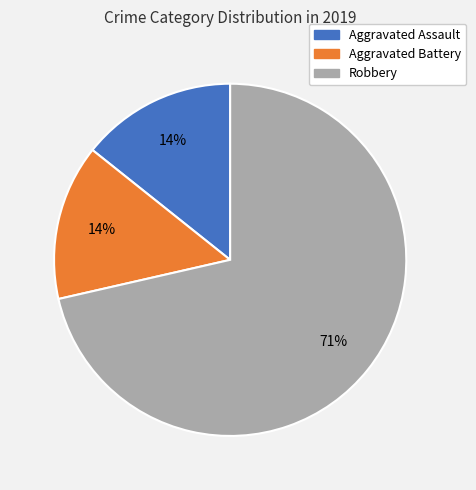

Do Robbery and Aggravated Battery together represent more than half of the pie?

Yes